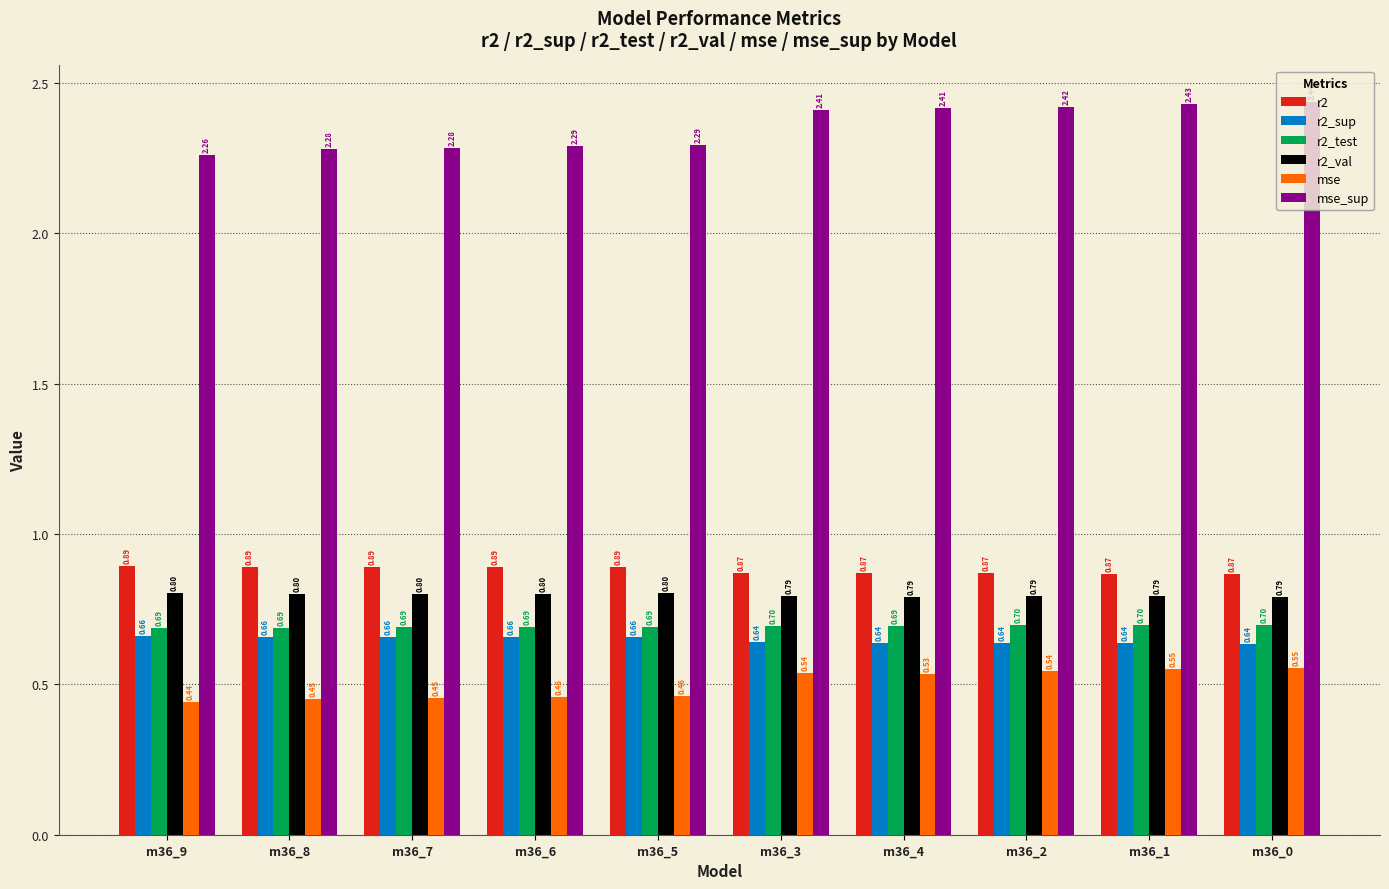

What is the average value of the r2_test series?

0.7